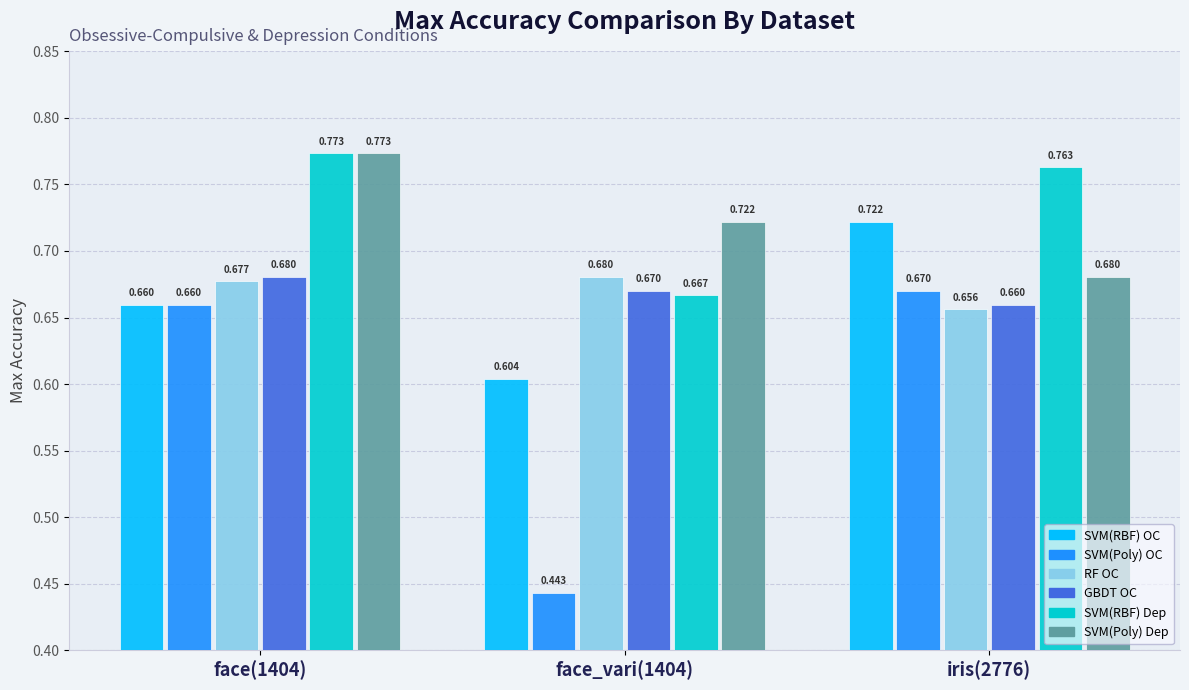

Reading right to left, what are all the values shown in this chart?

SVM(RBF): iris(2776)=0.7	face_vari(1404)=0.6	face(1404)=0.7
SVM(Poly): iris(2776)=0.7	face_vari(1404)=0.4	face(1404)=0.7
RF: iris(2776)=0.7	face_vari(1404)=0.7	face(1404)=0.7
GBDT: iris(2776)=0.7	face_vari(1404)=0.7	face(1404)=0.7
SVM(RBF)_dep: iris(2776)=0.8	face_vari(1404)=0.7	face(1404)=0.8
SVM(Poly)_dep: iris(2776)=0.7	face_vari(1404)=0.7	face(1404)=0.8